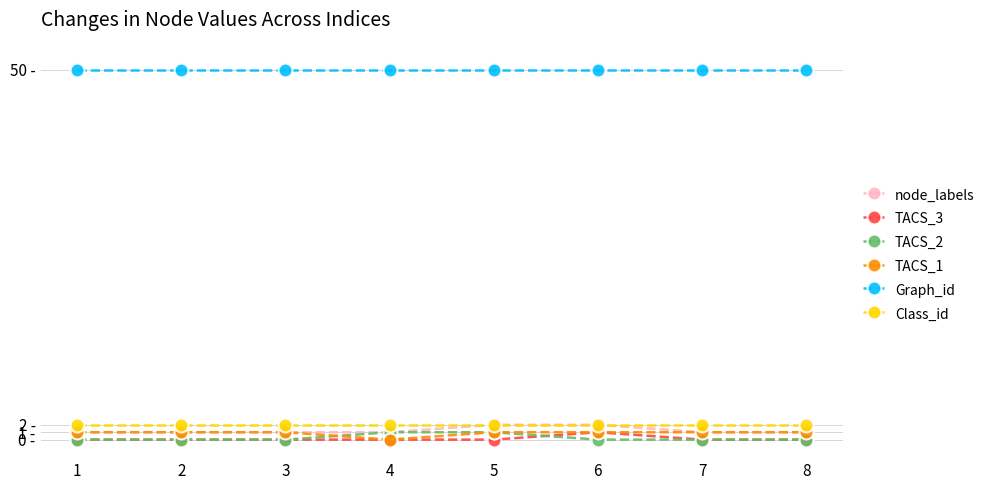

List the labels in order of TACS_3 value, largest first.

6, 1, 2, 3, 4, 5, 7, 8